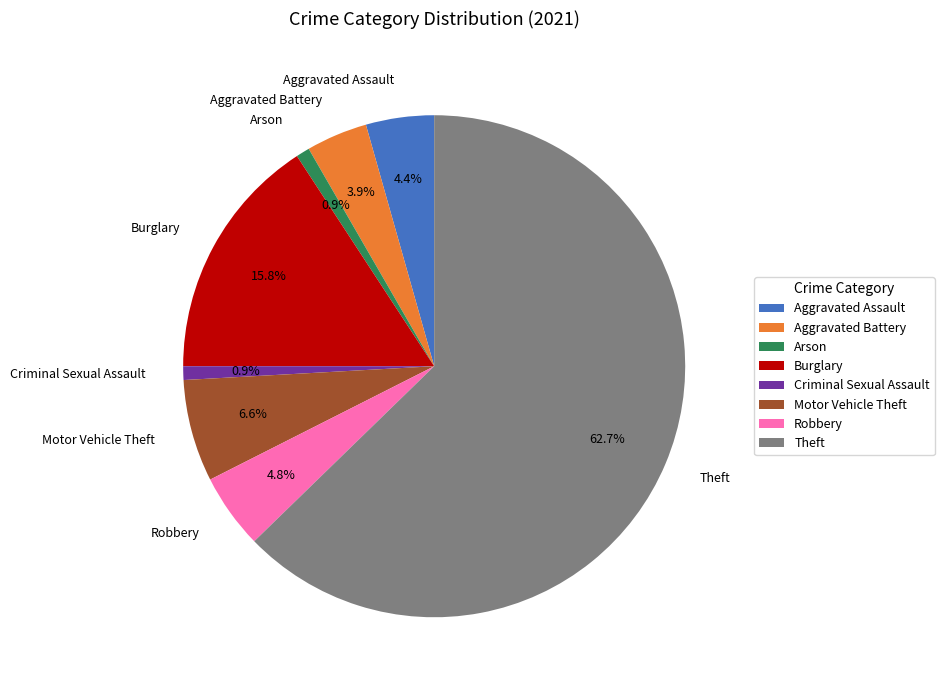

To the nearest percent, what is the difference between the Arson and Burglary slice percentages?

15%